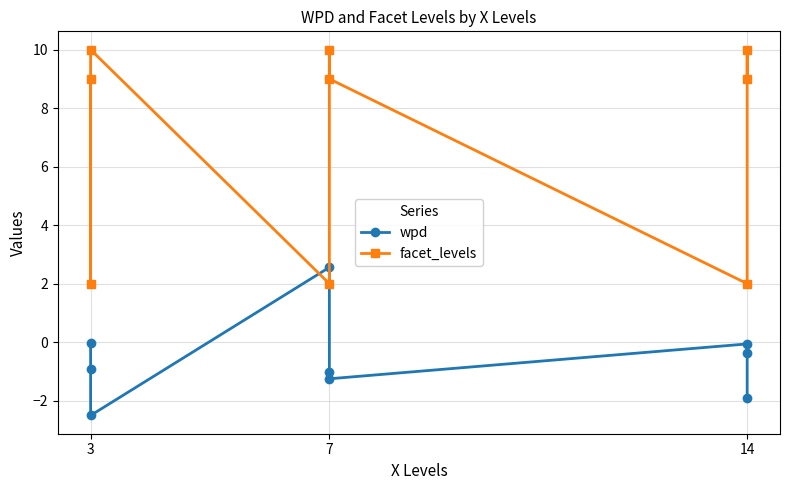

What is the value of the facet_levels point at the 2nd from the left?

9.0